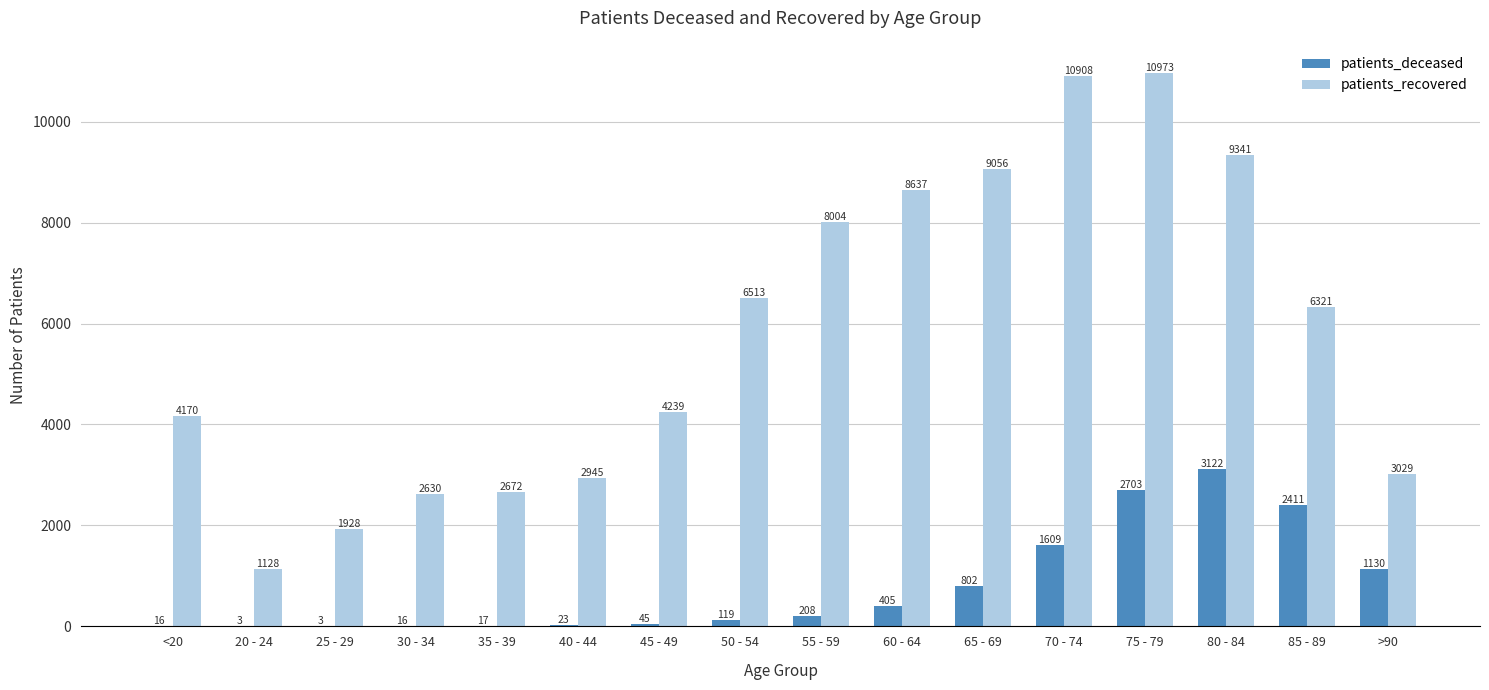

Read the patients_deceased value at 85 - 89.

2411